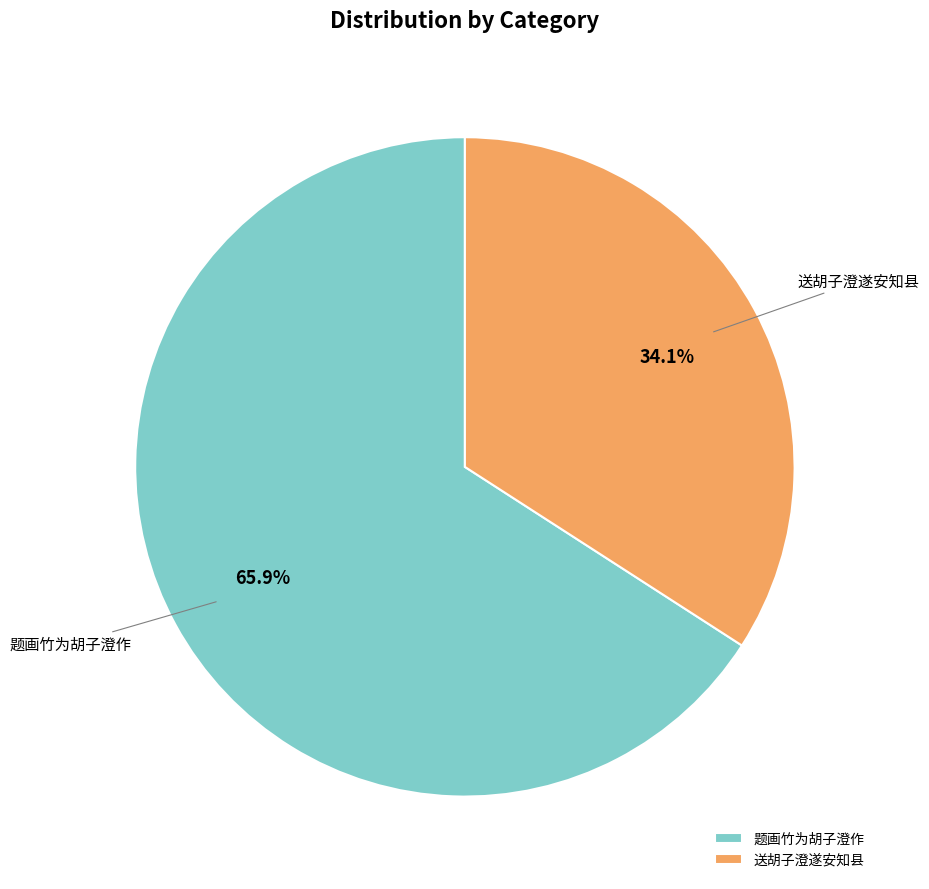

To the nearest percent, what is the average slice percentage?

50%